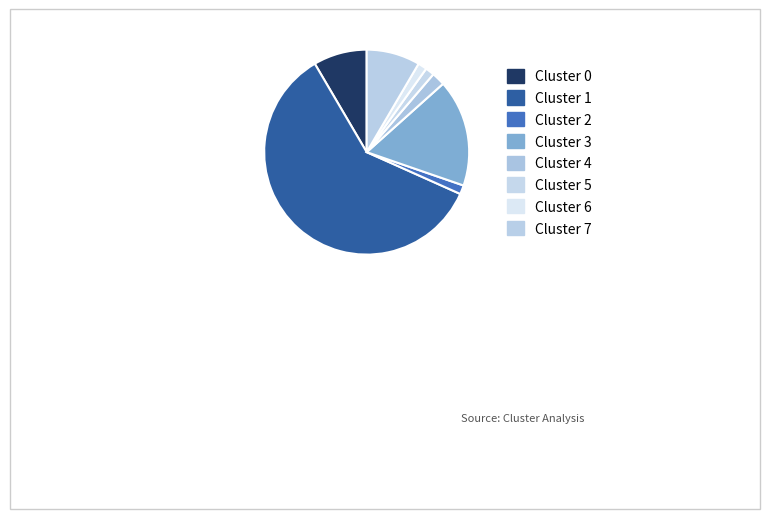

How many segments does this pie chart have?

8